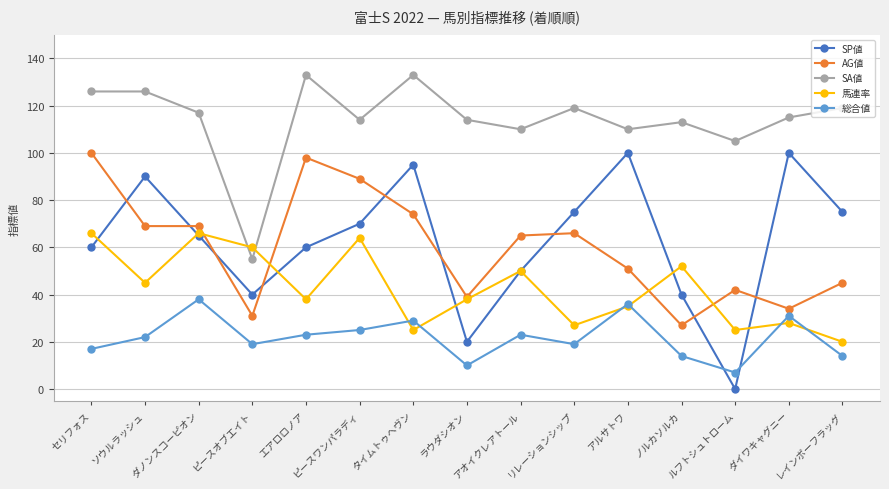

Which category has the highest value in the AG値 series?

セリフォス